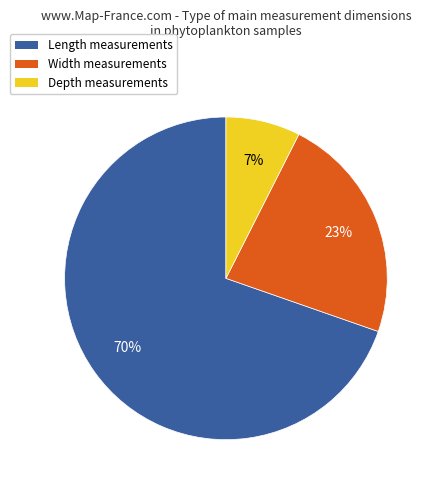

Between Width and Depth, which is larger?

Width